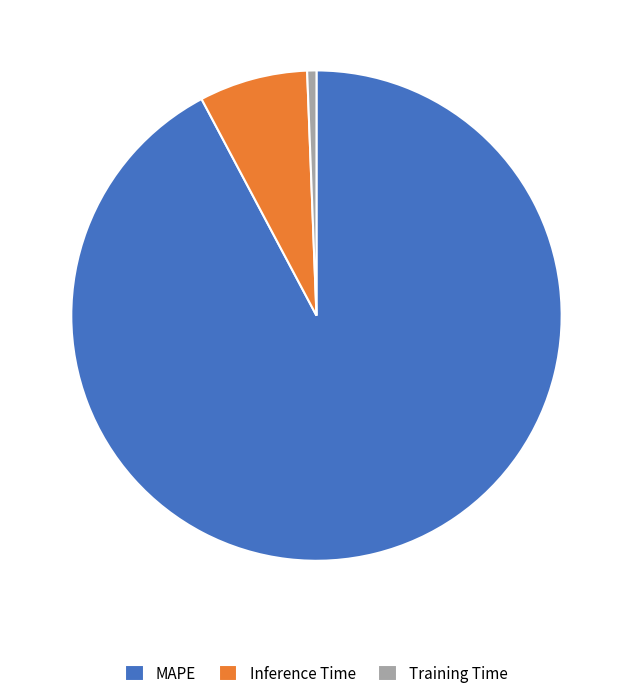

How many segments does this pie chart have?

3